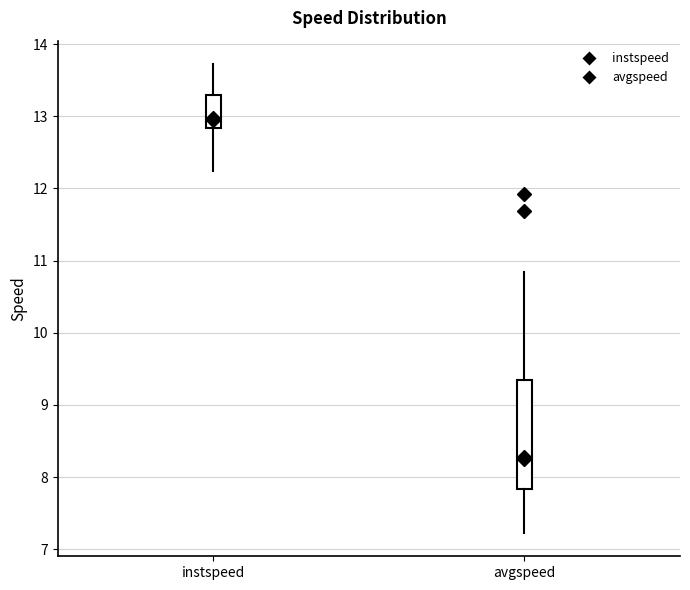

Which box's median line is the lowest?

avgspeed